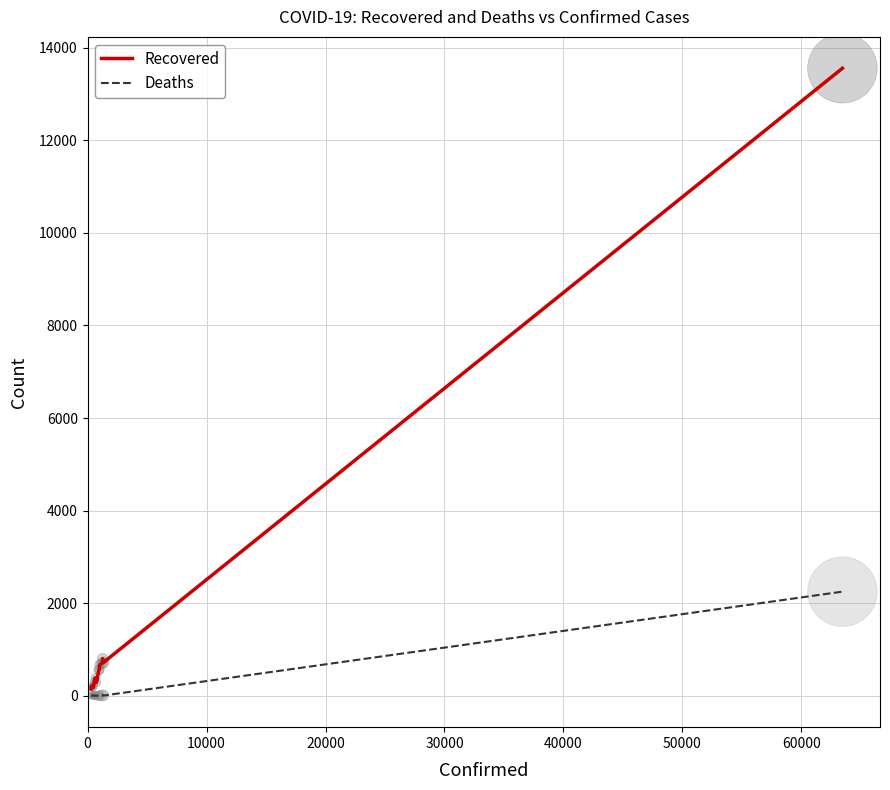

List the series in order of their overall mean, highest first.

Recovered, Deaths